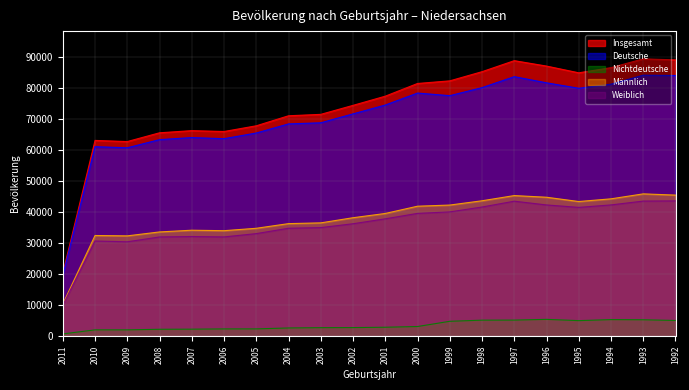

What is the value of the Weiblich point at the 8th from the left?

34824